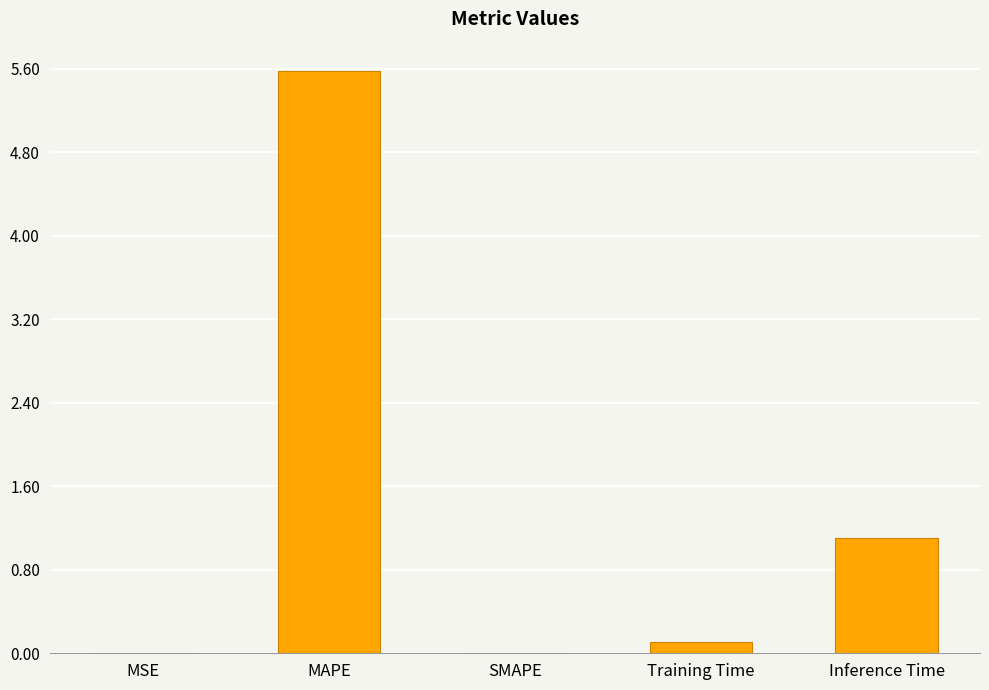

What is the greatest value displayed?

5.6